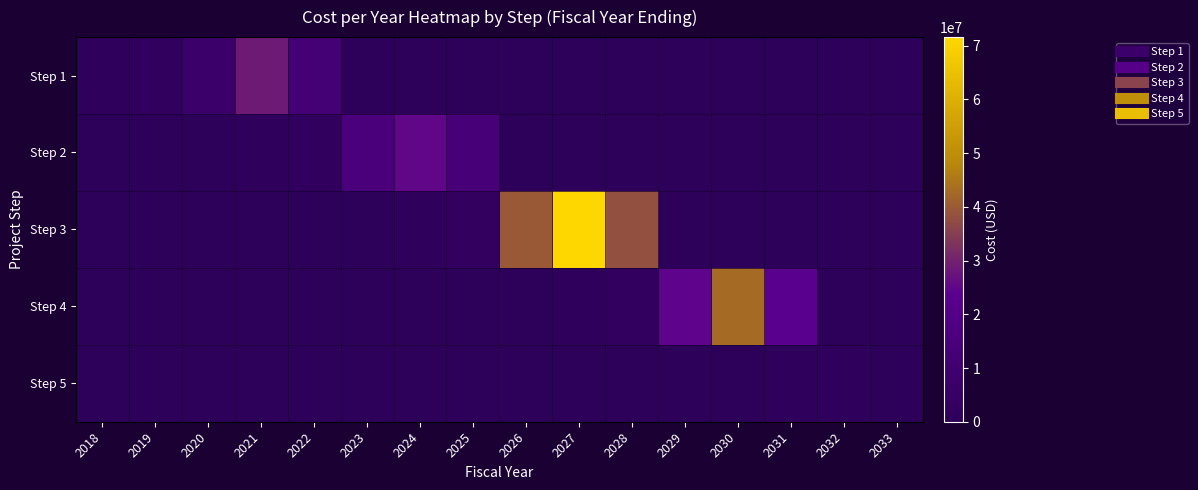

Between 2024 and 2025, which series saw the biggest shift?

Step 2